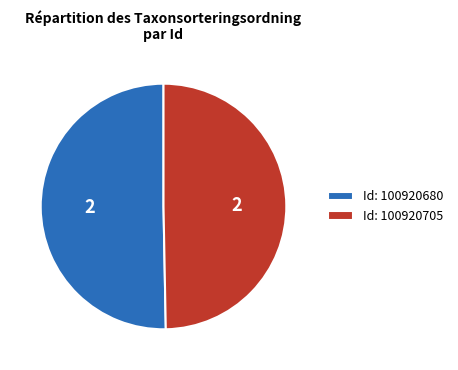

Combined, do Id: 100920680 and Id: 100920705 account for over 50%?

Yes